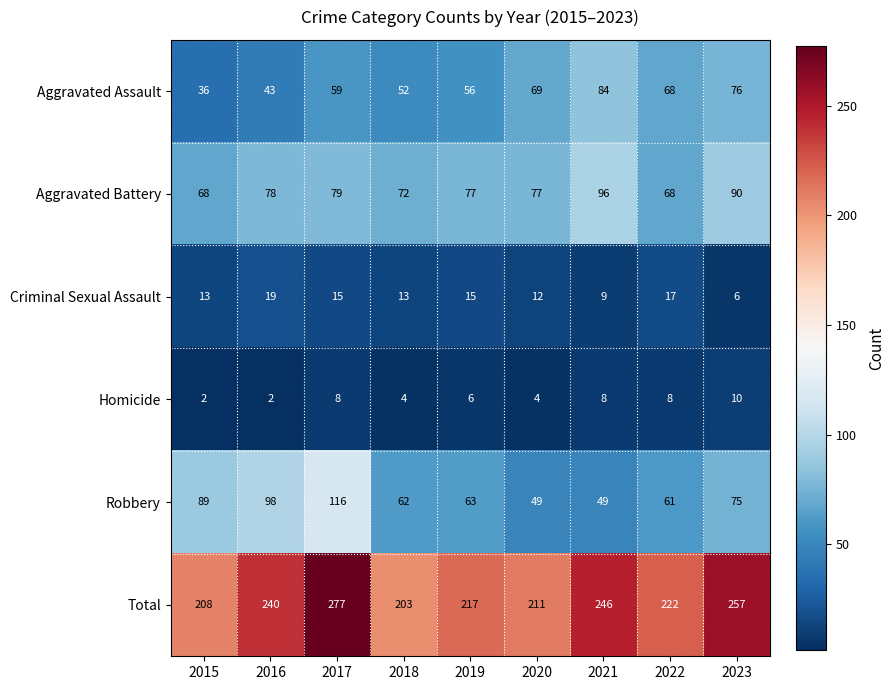

At which label is Aggravated Battery closest to 82?

2017